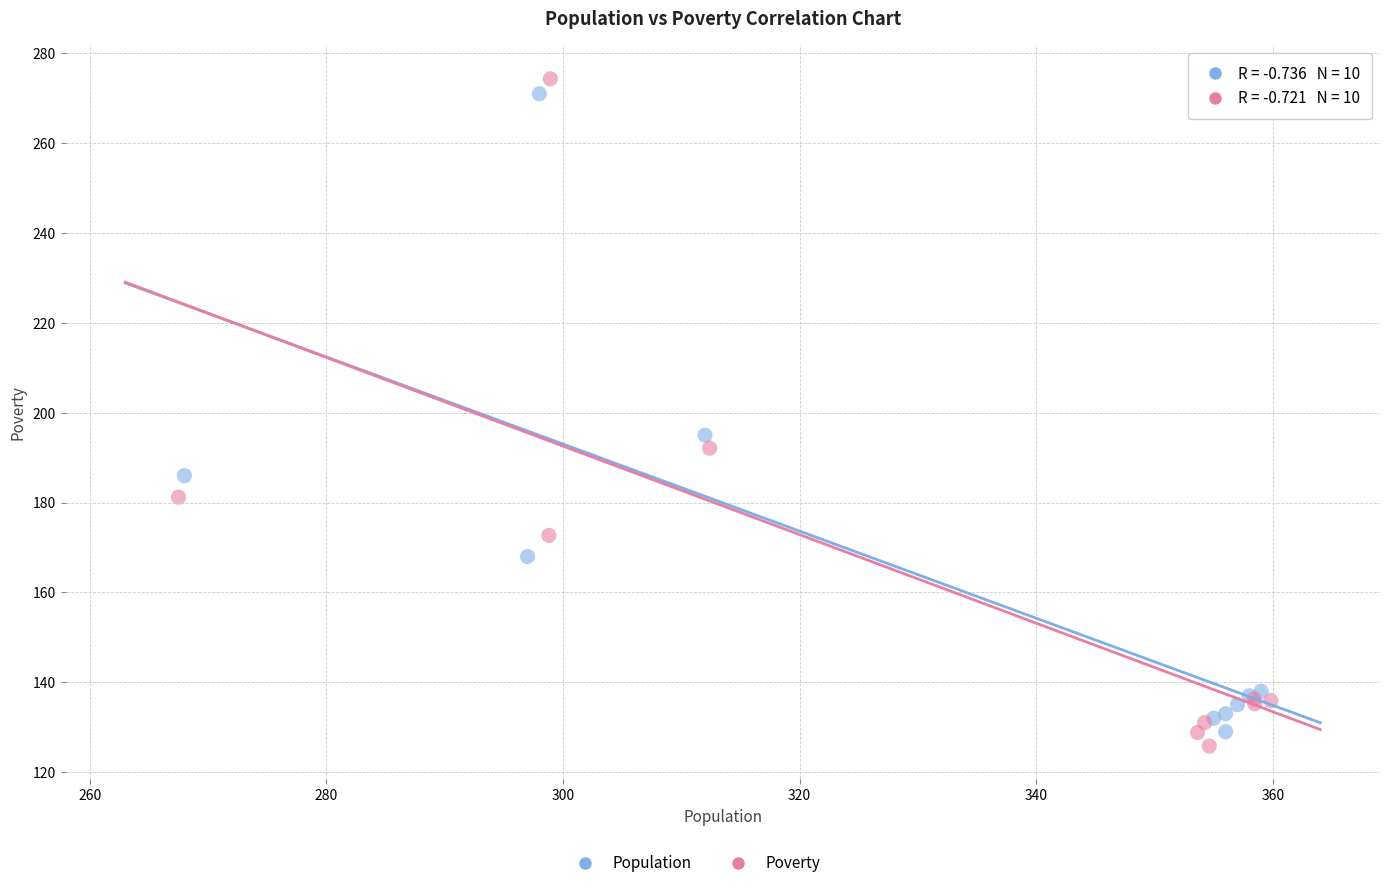

Which series has the widest spread of Y values?

Poverty